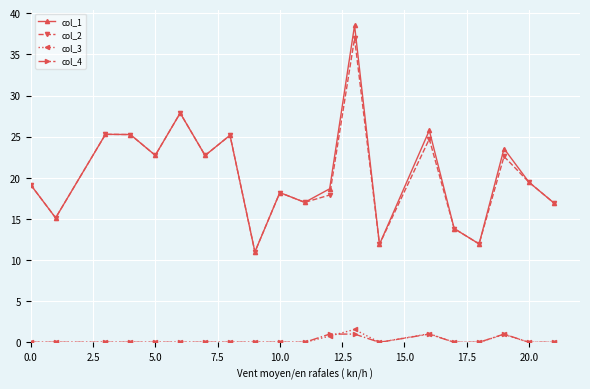

What is the difference between the maximum and minimum values in the col_2 series?

26.0